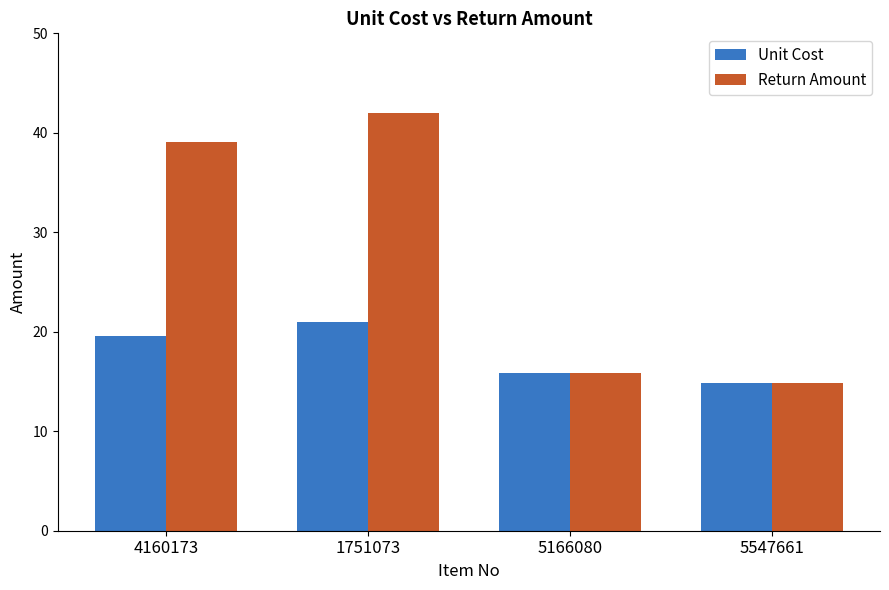

What position from the right is 4160173?

4